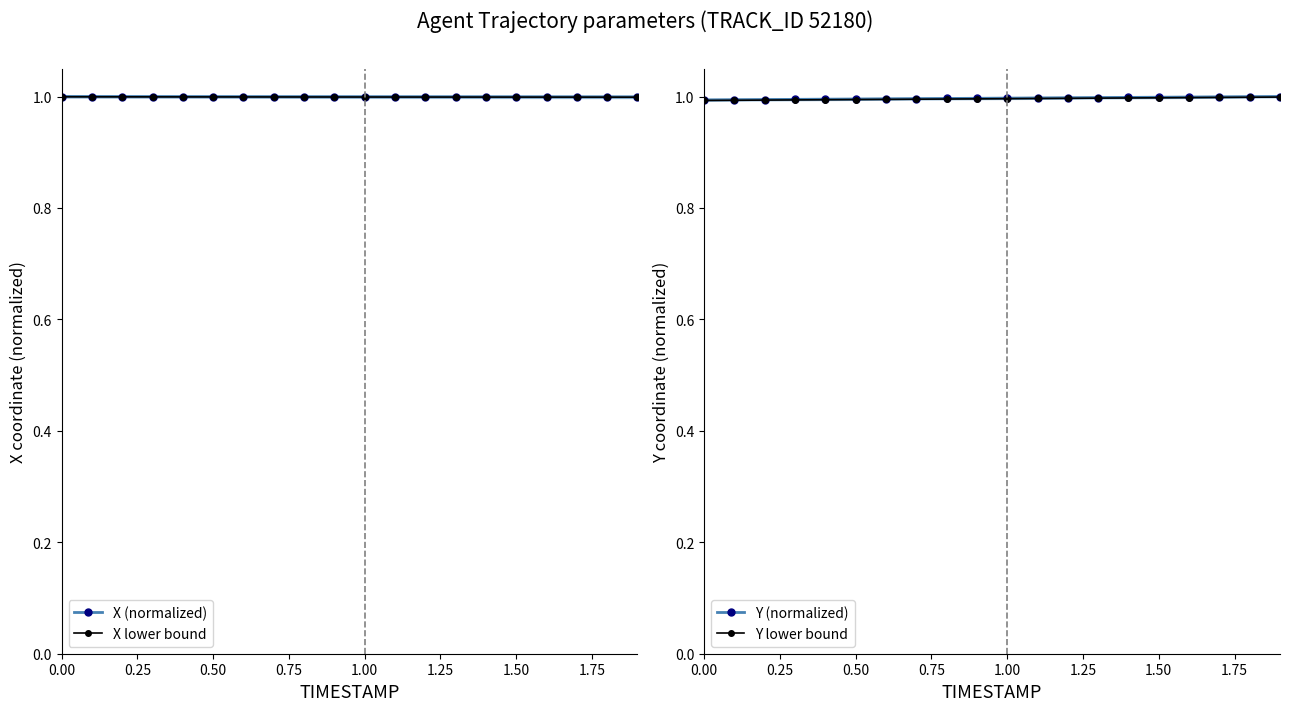

What is the minimum value for X lower bound?

1.0